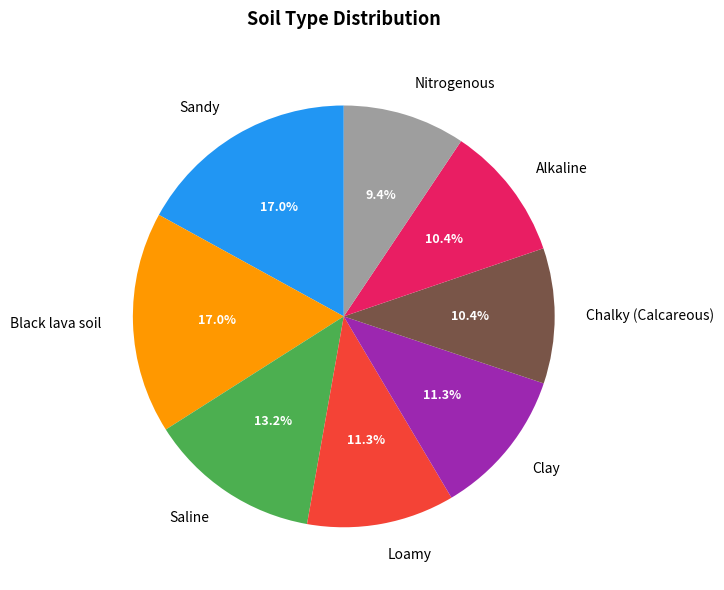

Which category has the smallest portion of the pie?

Nitrogenous